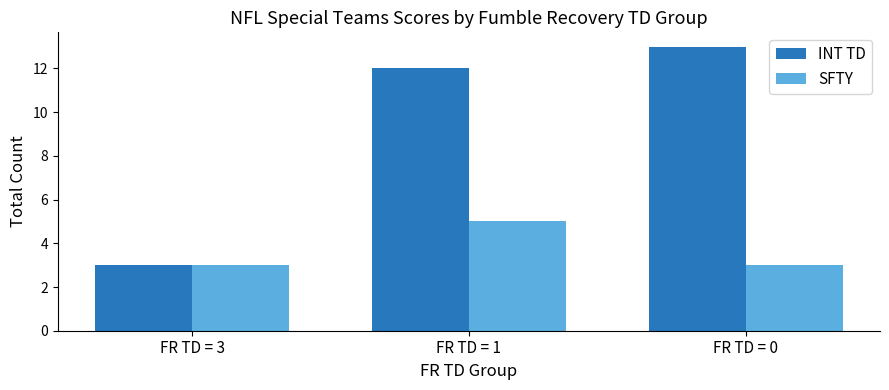

Reading left to right, transcribe all the data shown in this chart.

INT TD: 3	12	13
SFTY: 3	5	3